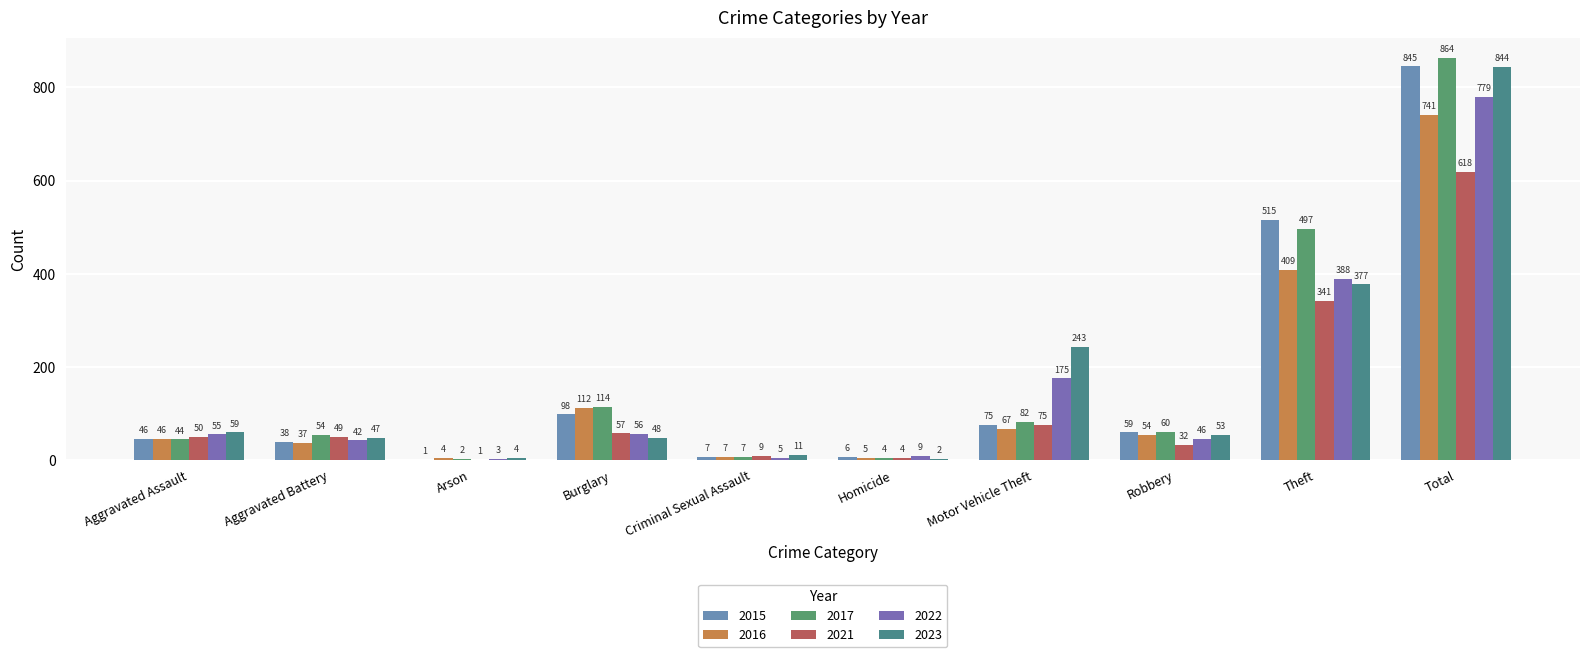

Rank the series at Total from highest to lowest value.

2017, 2015, 2023, 2022, 2016, 2021